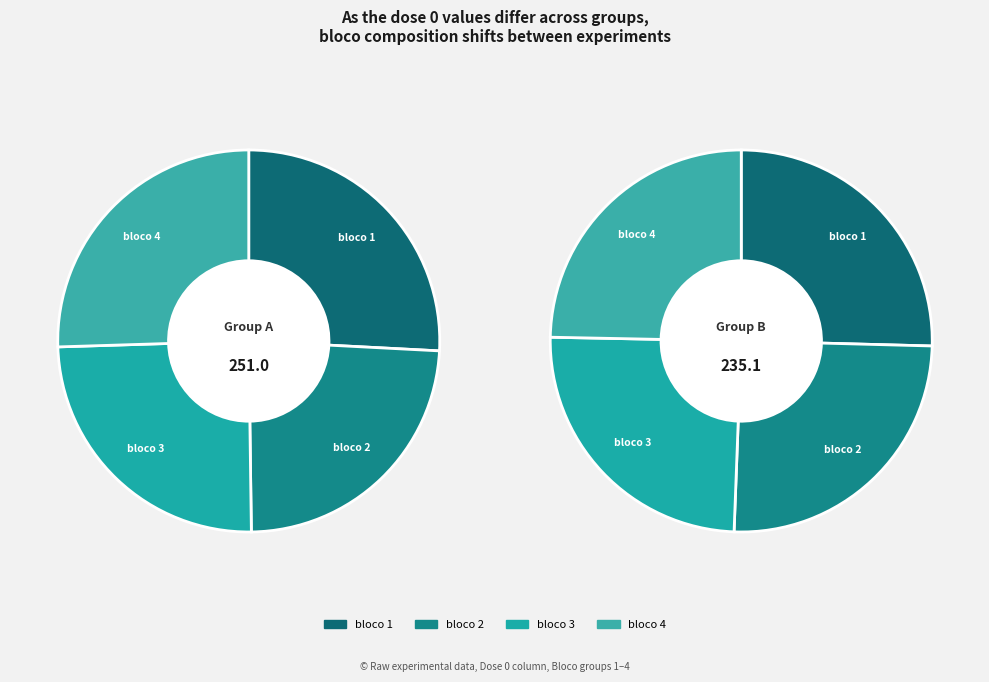

What percentage is NOT represented by bloco 1?

74.2%